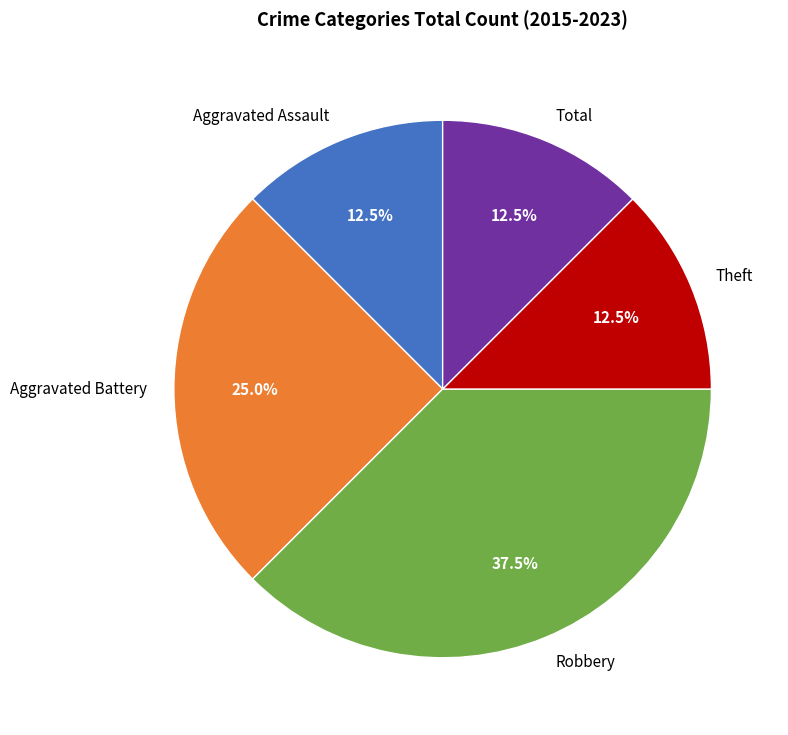

True or false: Aggravated Battery accounts for 30% of the total.

False